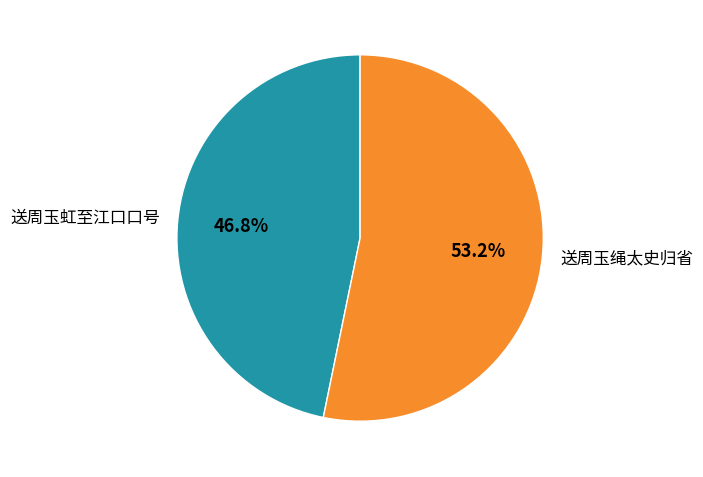

To the nearest percent, what is the average slice percentage?

50%